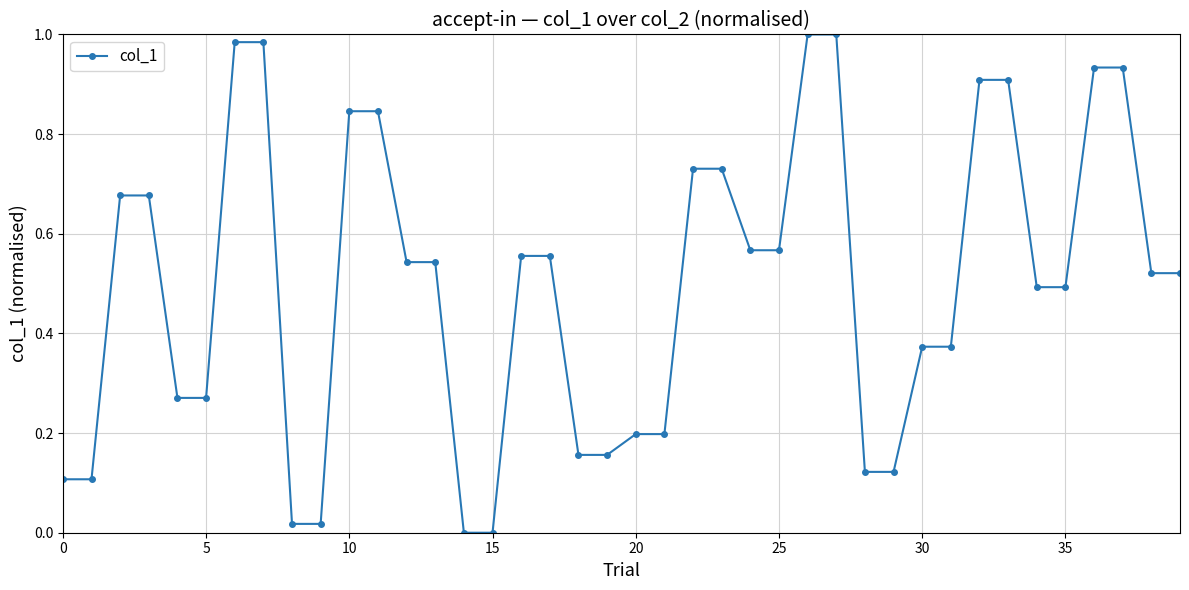

How many lines are shown in the chart?

1